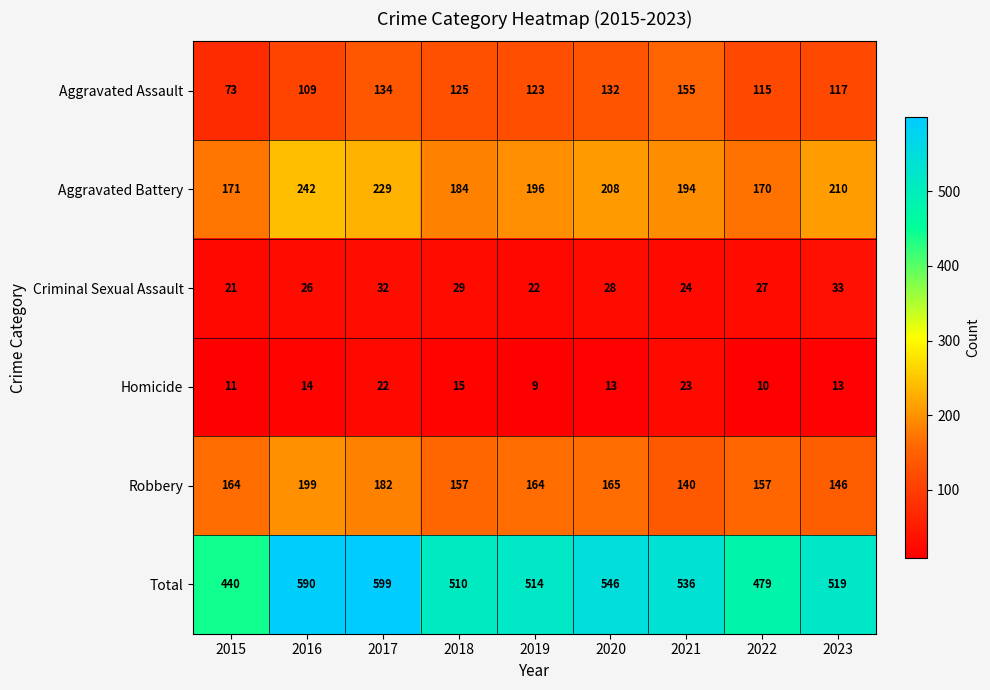

At how many categories does at least one series exceed 300?

9